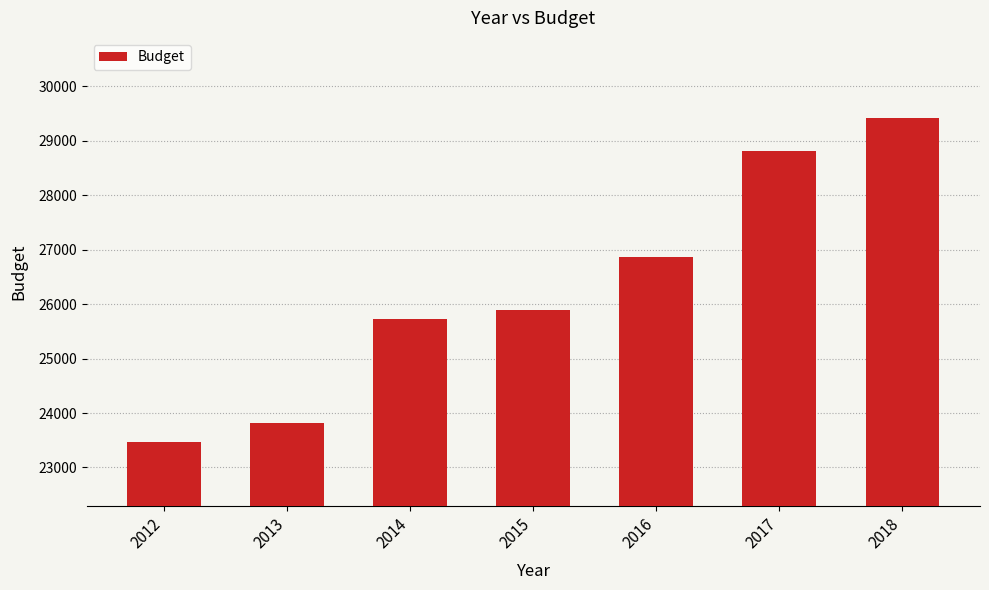

Are the bars horizontal?

No